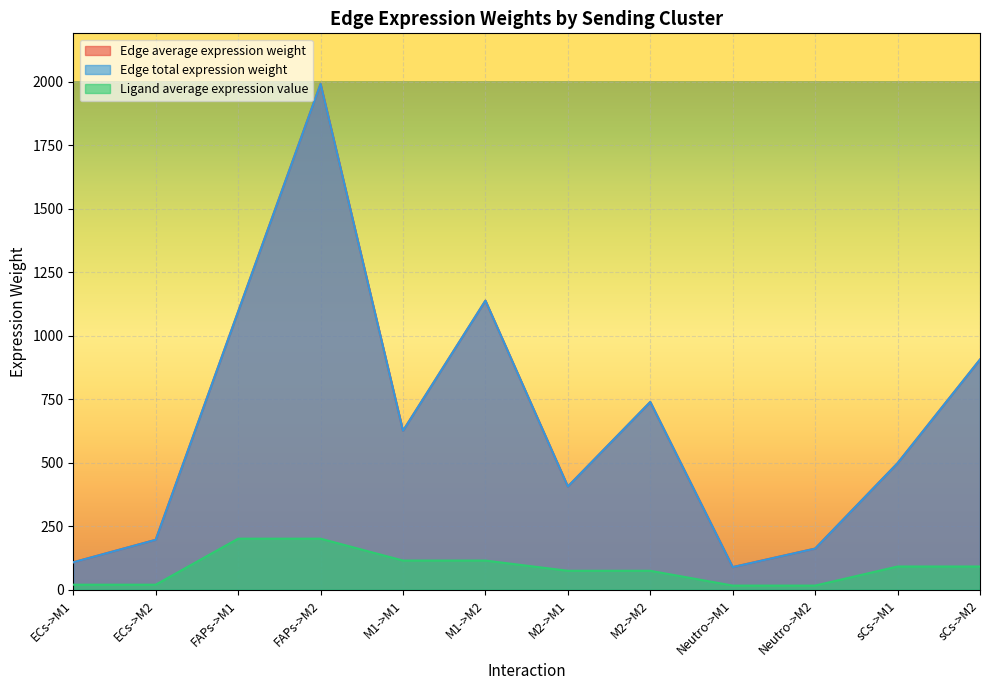

What is the value of the Edge total expression weight point at the 7th from the left?

406.3